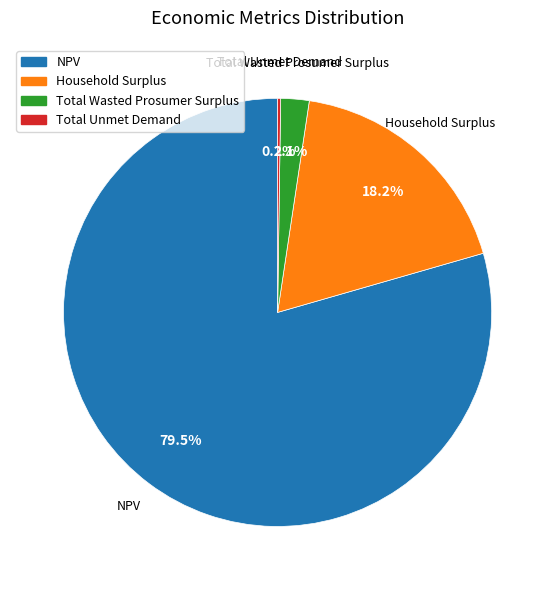

Which category has the biggest portion of the pie?

NPV